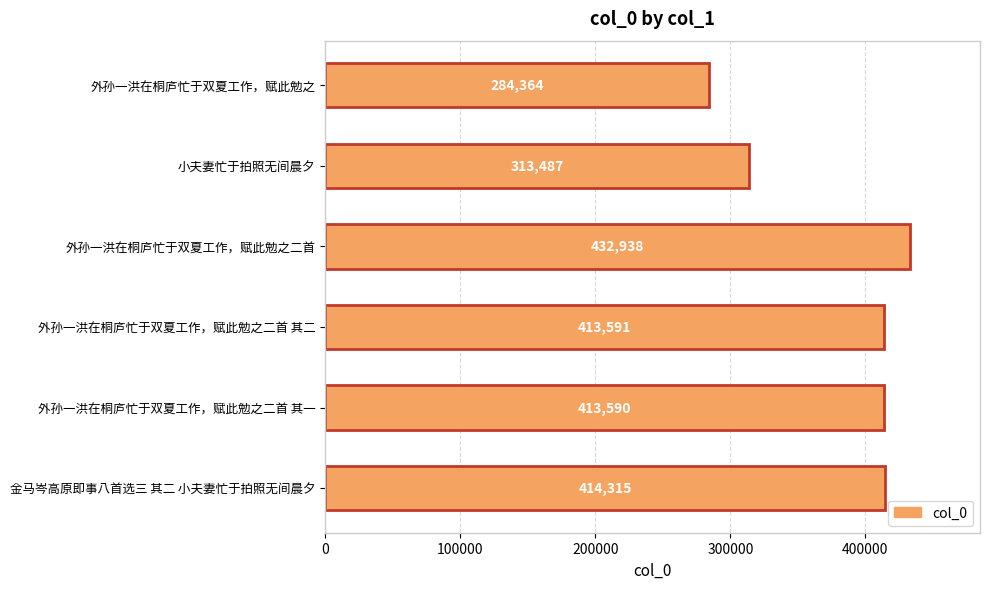

What is the sum of all values?

2272285